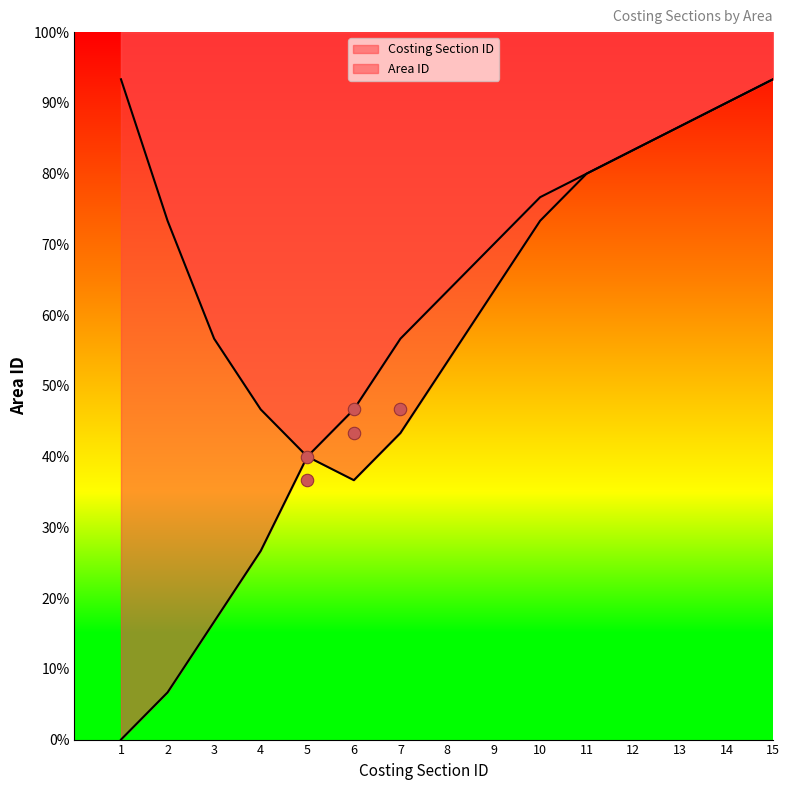

What is the total value across all series at 6?

30